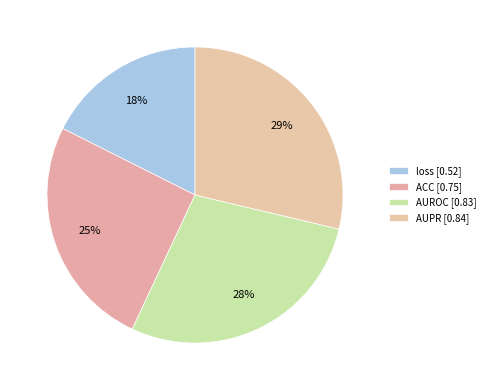

Count the number of slices in the pie.

4